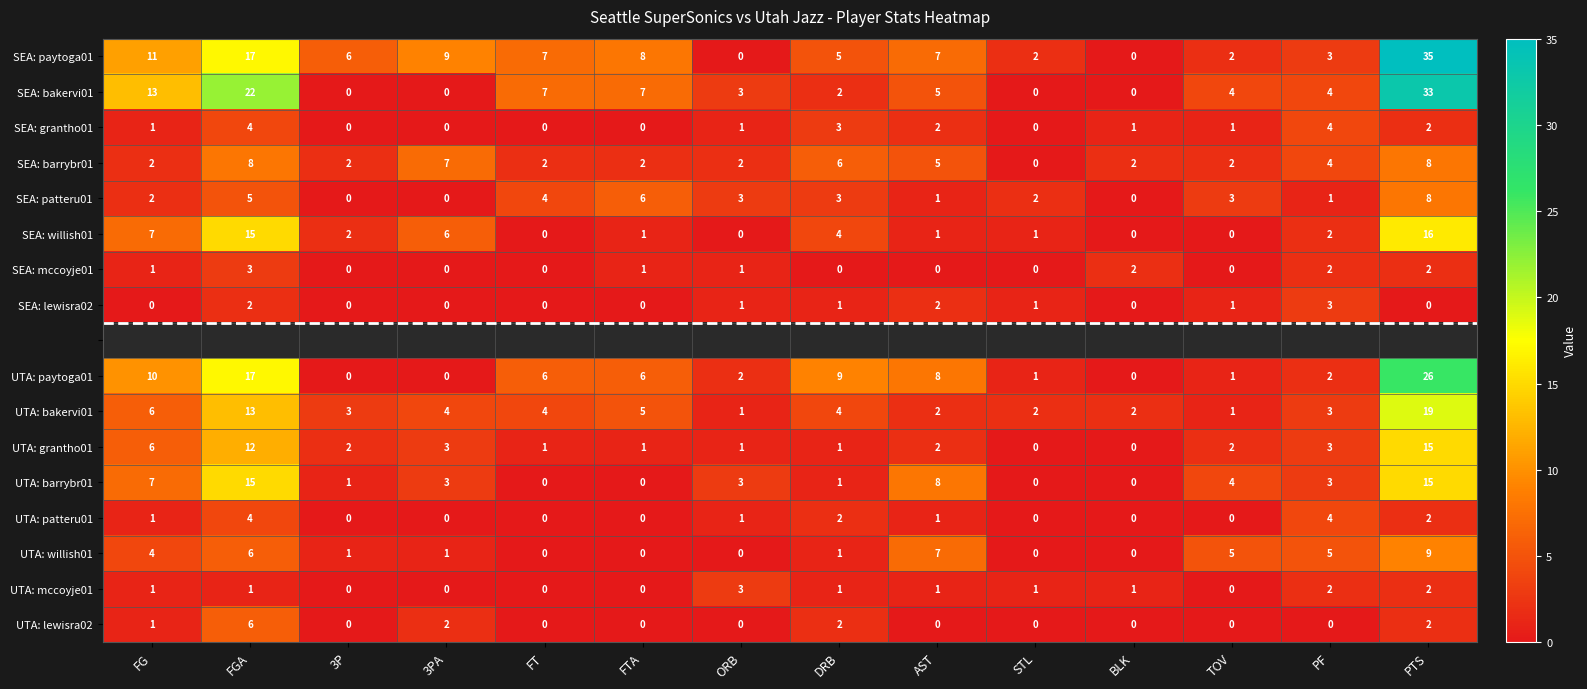

How many data points does each series have?

14